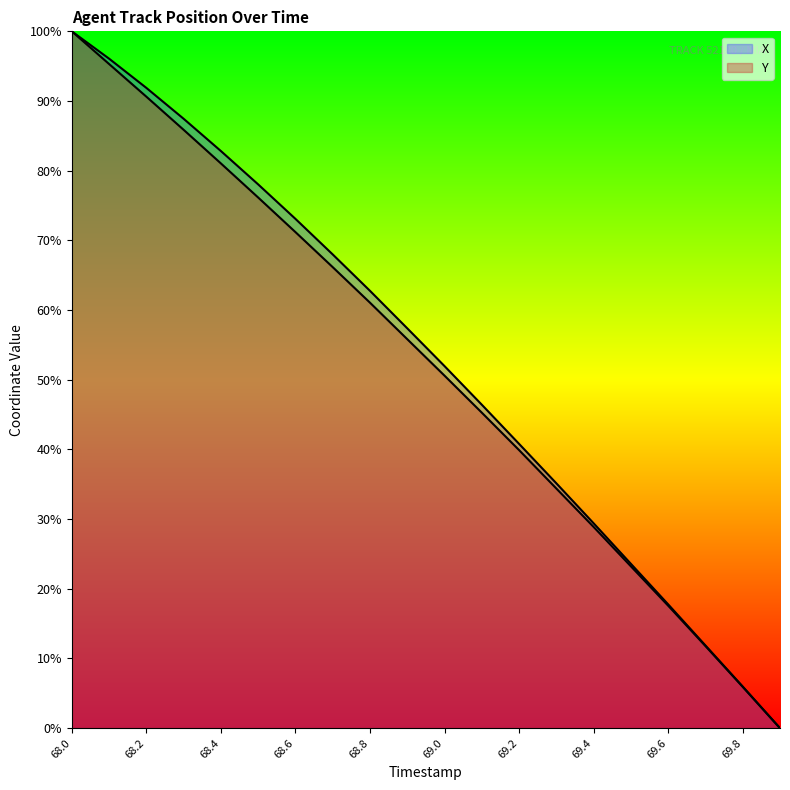

Is the value of X at 68.3 greater than the value of Y at 68.8?

Yes